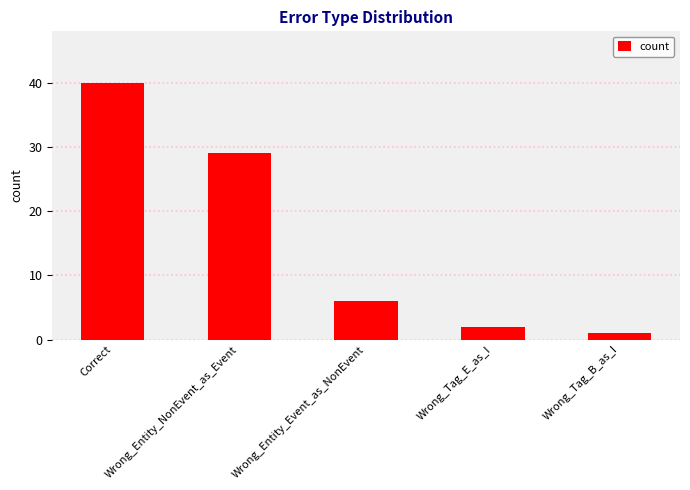

Reading left to right, extract all data points from this chart.

40	29	6	2	1